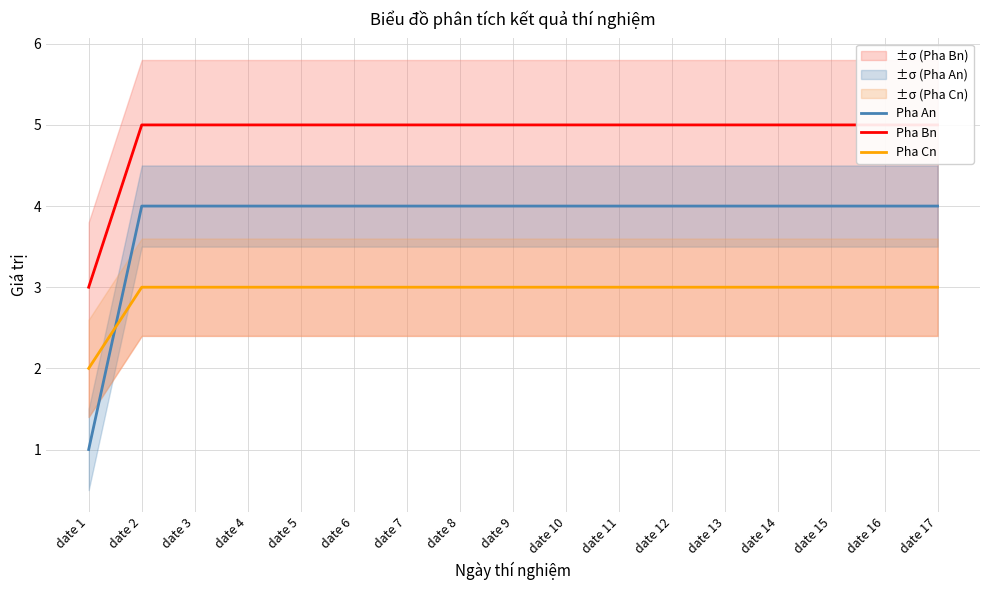

The Pha Bn series shows 9 at date 10. True or false?

False